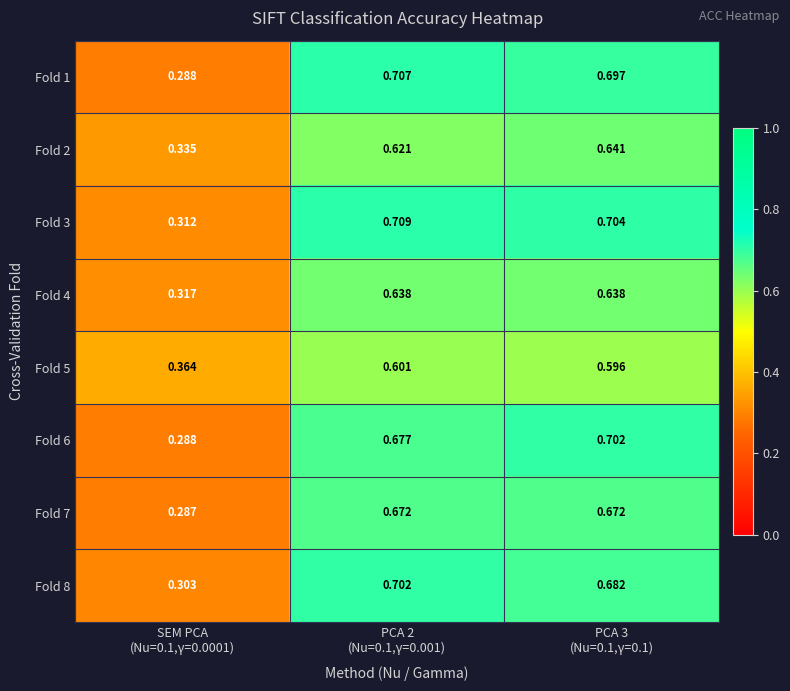

Reading right to left, transcribe all the data shown in this chart.

Fold 1: PCA 3
(Nu=0.1,γ=0.1)=0.7	PCA 2
(Nu=0.1,γ=0.001)=0.7	SEM PCA
(Nu=0.1,γ=0.0001)=0.3
Fold 2: PCA 3
(Nu=0.1,γ=0.1)=0.6	PCA 2
(Nu=0.1,γ=0.001)=0.6	SEM PCA
(Nu=0.1,γ=0.0001)=0.3
Fold 3: PCA 3
(Nu=0.1,γ=0.1)=0.7	PCA 2
(Nu=0.1,γ=0.001)=0.7	SEM PCA
(Nu=0.1,γ=0.0001)=0.3
Fold 4: PCA 3
(Nu=0.1,γ=0.1)=0.6	PCA 2
(Nu=0.1,γ=0.001)=0.6	SEM PCA
(Nu=0.1,γ=0.0001)=0.3
Fold 5: PCA 3
(Nu=0.1,γ=0.1)=0.6	PCA 2
(Nu=0.1,γ=0.001)=0.6	SEM PCA
(Nu=0.1,γ=0.0001)=0.4
Fold 6: PCA 3
(Nu=0.1,γ=0.1)=0.7	PCA 2
(Nu=0.1,γ=0.001)=0.7	SEM PCA
(Nu=0.1,γ=0.0001)=0.3
Fold 7: PCA 3
(Nu=0.1,γ=0.1)=0.7	PCA 2
(Nu=0.1,γ=0.001)=0.7	SEM PCA
(Nu=0.1,γ=0.0001)=0.3
Fold 8: PCA 3
(Nu=0.1,γ=0.1)=0.7	PCA 2
(Nu=0.1,γ=0.001)=0.7	SEM PCA
(Nu=0.1,γ=0.0001)=0.3